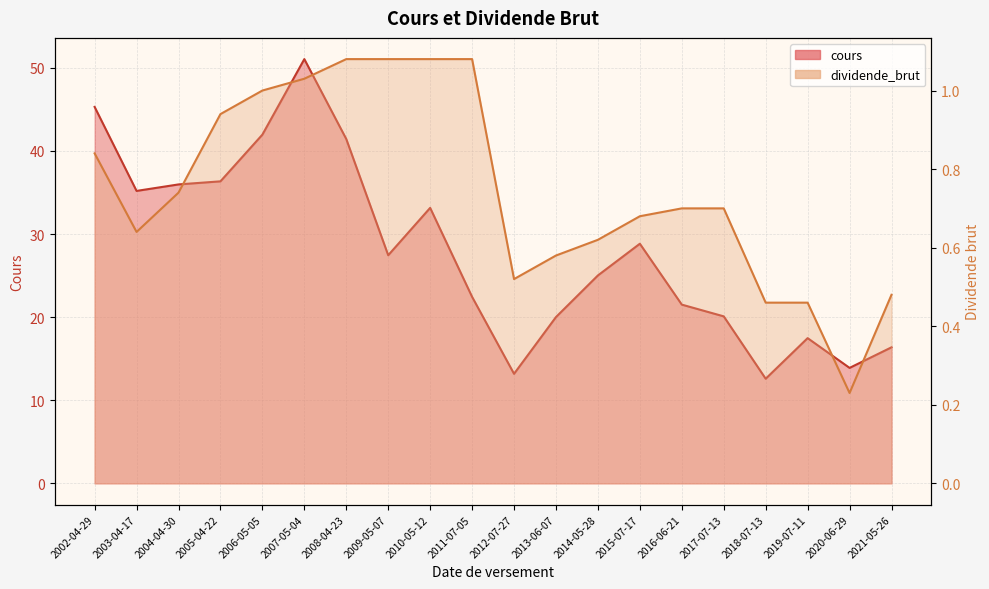

What are all the series names shown in the legend?

cours, dividende_brut